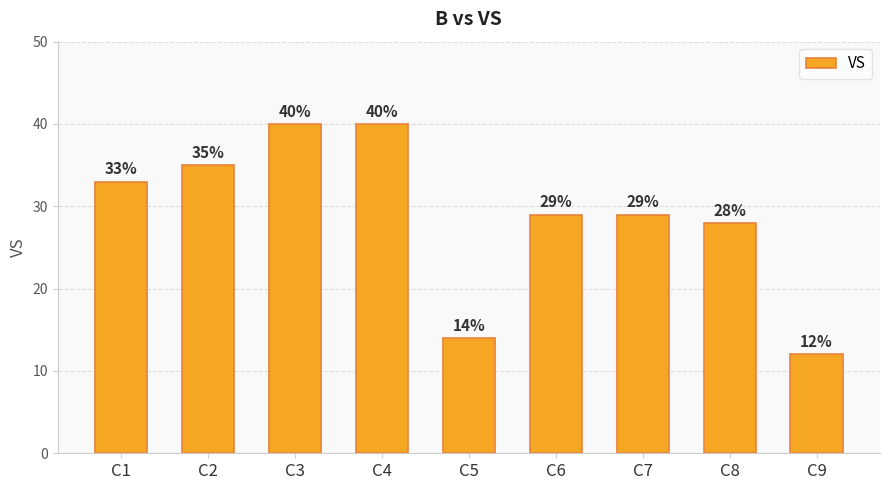

How many categories are shown in the chart?

9